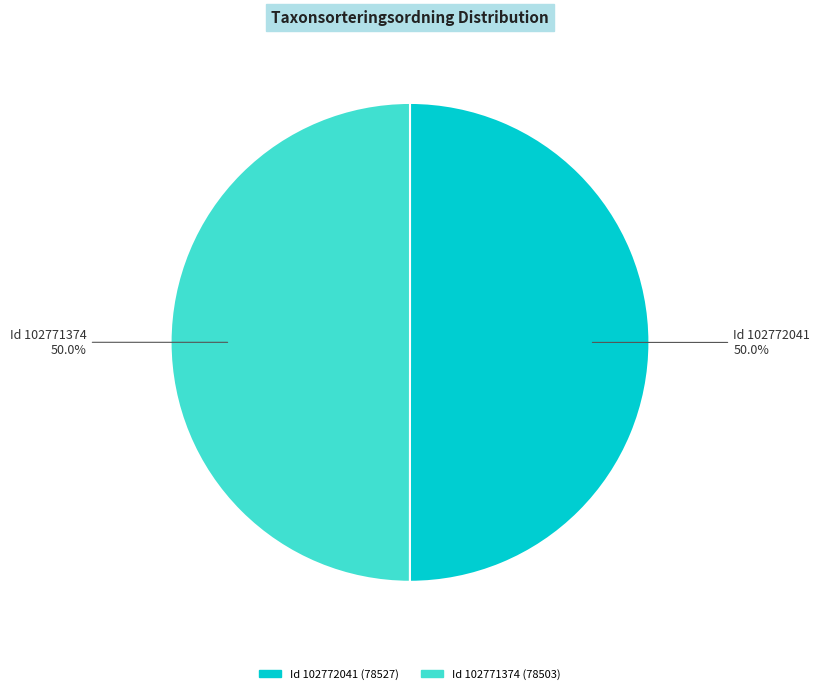

What is the ratio of the value at Id 102771374 to the value at Id 102772041?

1.0